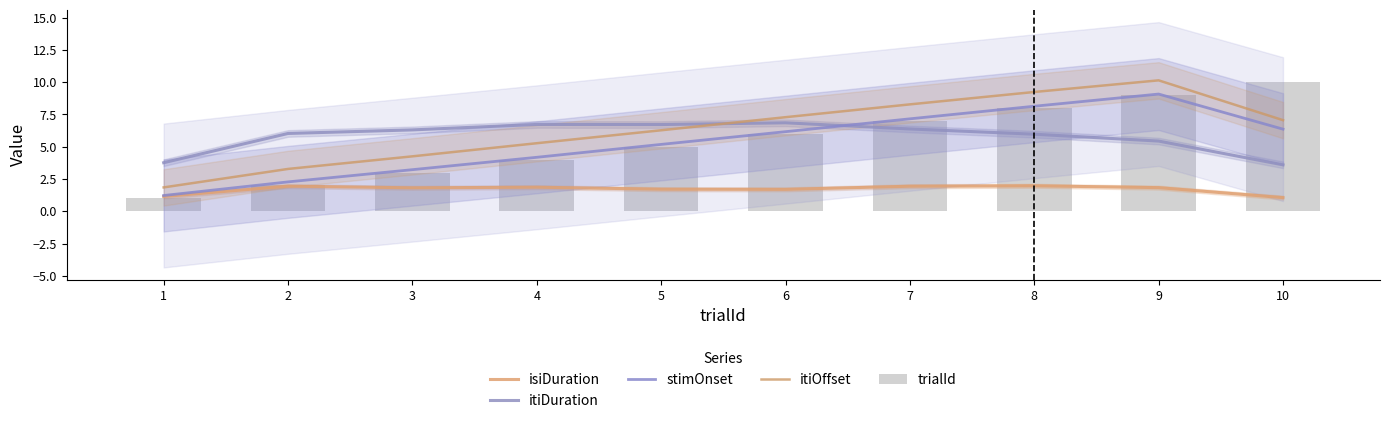

What is the sum of the stimOnset values at 7 and 5?

12.3